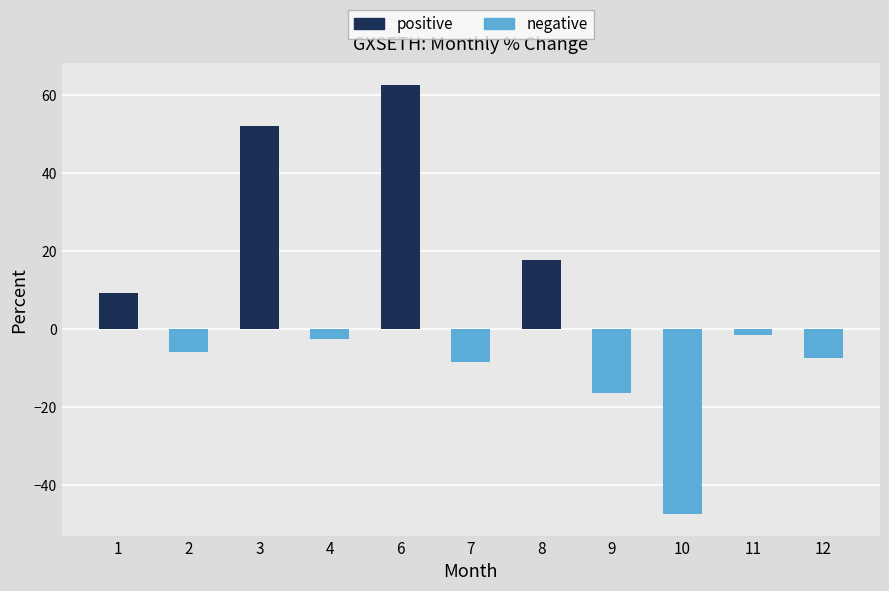

What is the difference between the maximum and second lowest values?

79.1